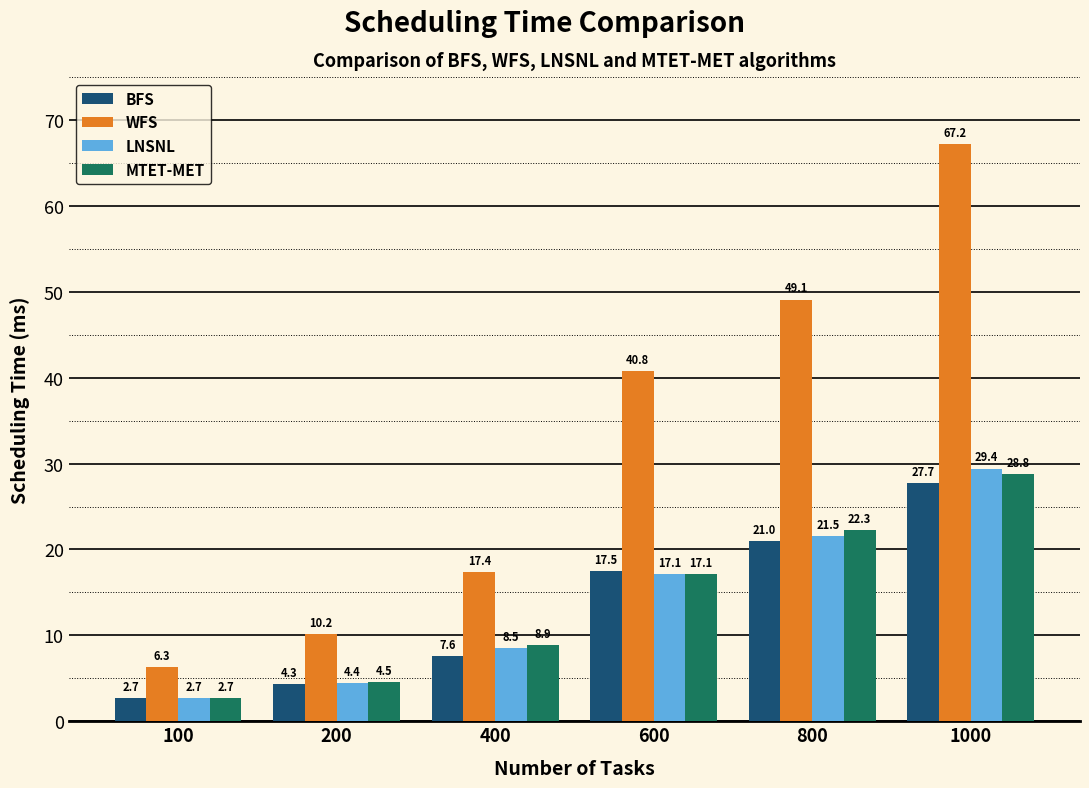

How many bars are there in each group?

4